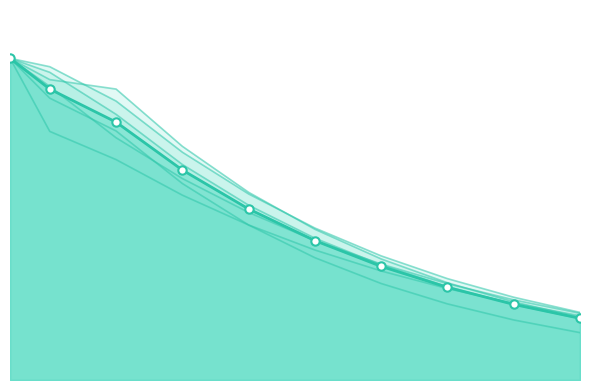

The chart shows a value of 13.4 at 2035. True or false?

False